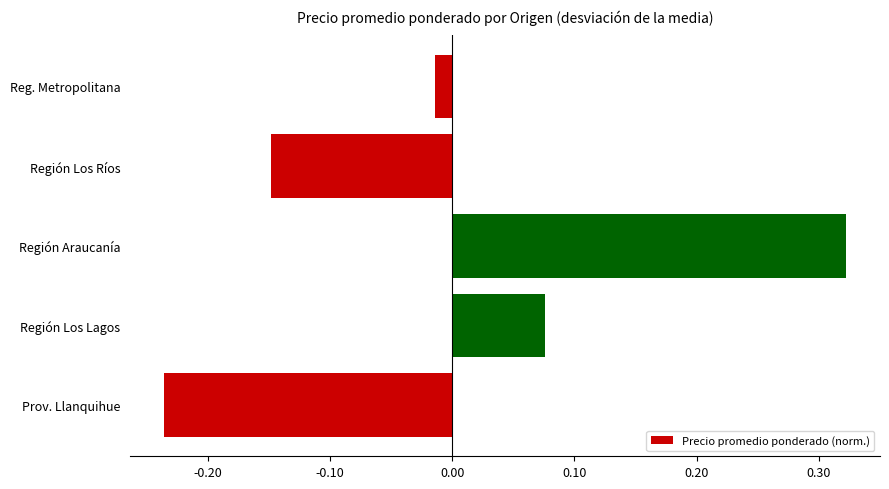

List the labels in order of value, smallest first.

Prov. Llanquihue, Región Los Ríos, Reg. Metropolitana, Región Los Lagos, Región Araucanía